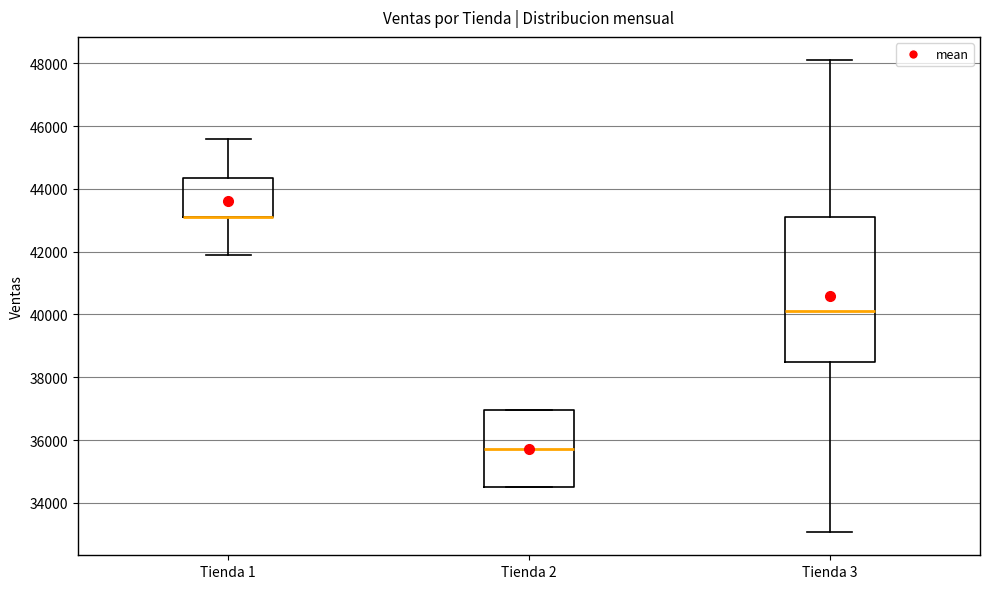

Reading left to right, read every box against the y-axis: the position of its median line, the range the box covers, and the ends of its whiskers. The values are not printed on the chart, so give them approximately, as read against the axis.

Tienda 1: median 43200 (drawn on the box's lower edge), box 43200 to 44400, whiskers 41800 to 45600
Tienda 2: median 35800, box 34400 to 37000, whiskers 34400 to 37000
Tienda 3: median 40200, box 38400 to 43200, whiskers 33000 to 48000